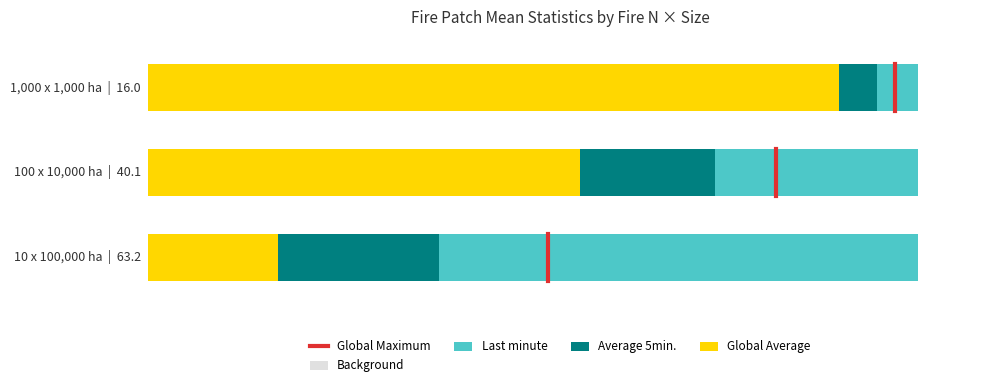

Are the bars horizontal?

Yes